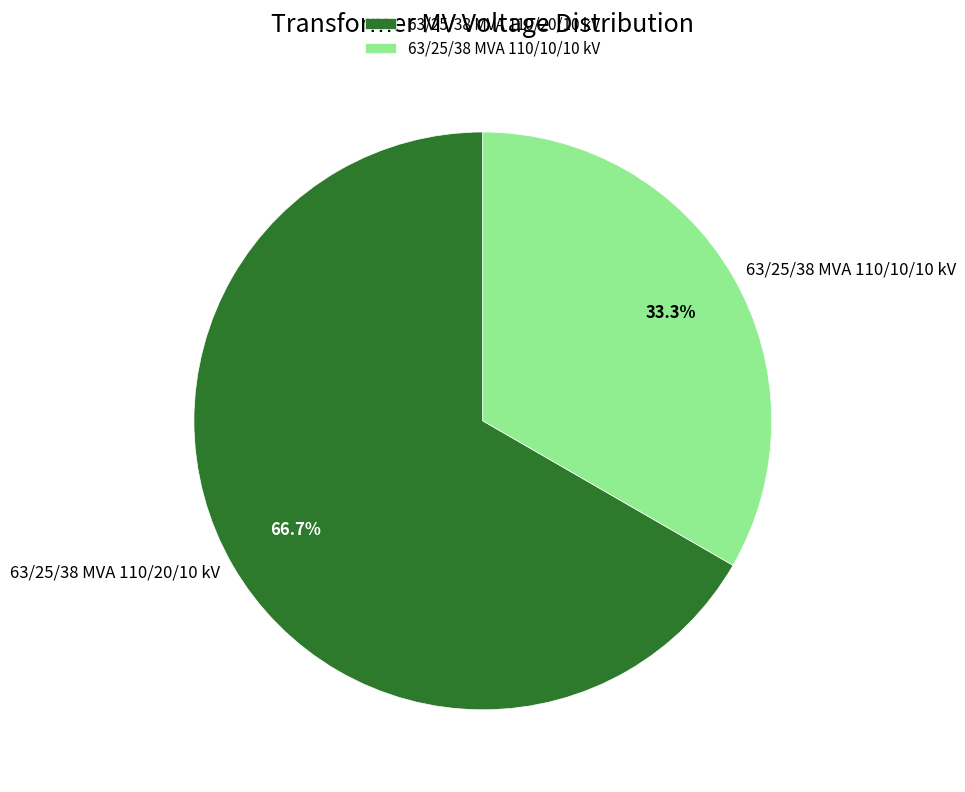

To the nearest percent, what is the difference between the 63/25/38 MVA 110/20/10 kV and 63/25/38 MVA 110/10/10 kV slice percentages?

33%